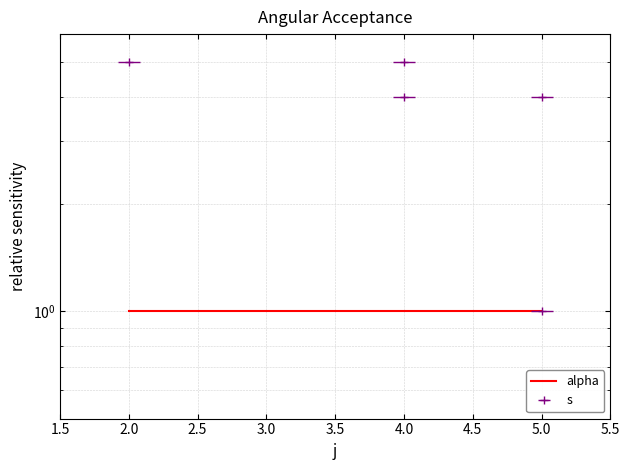

Reading left to right, extract all data points from this chart.

2=5	4=4	4=5	5=1	5=4